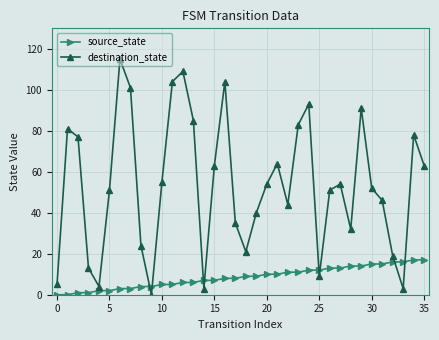

Which series has the largest range (max minus min)?

destination_state